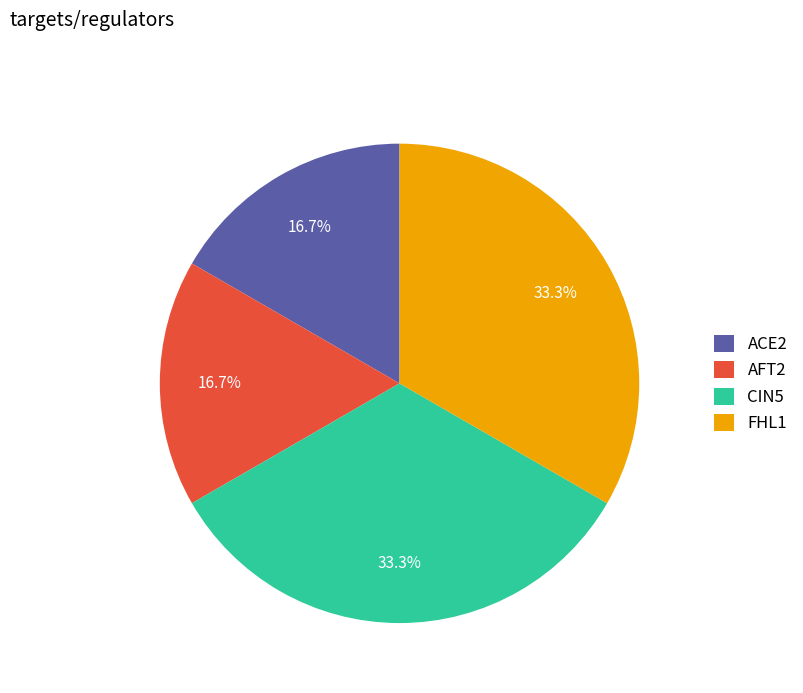

Which has a higher value, ACE2 or FHL1?

FHL1